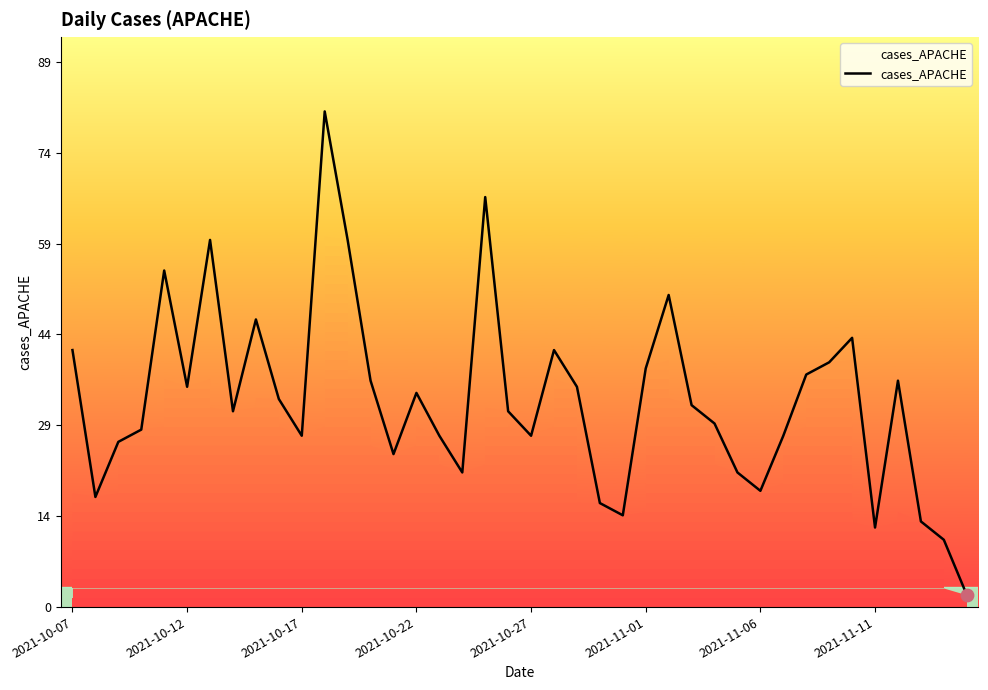

The value of cases_APACHE at 2021-10-07 is 42. True or false?

True